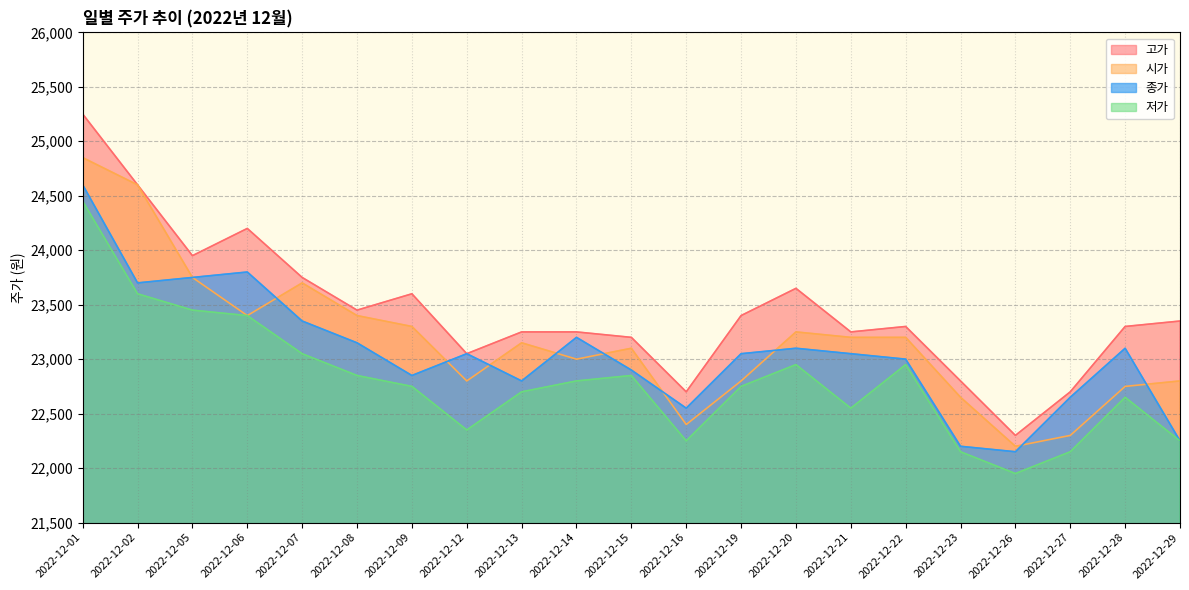

What is the sum of all 저가 values?

478850